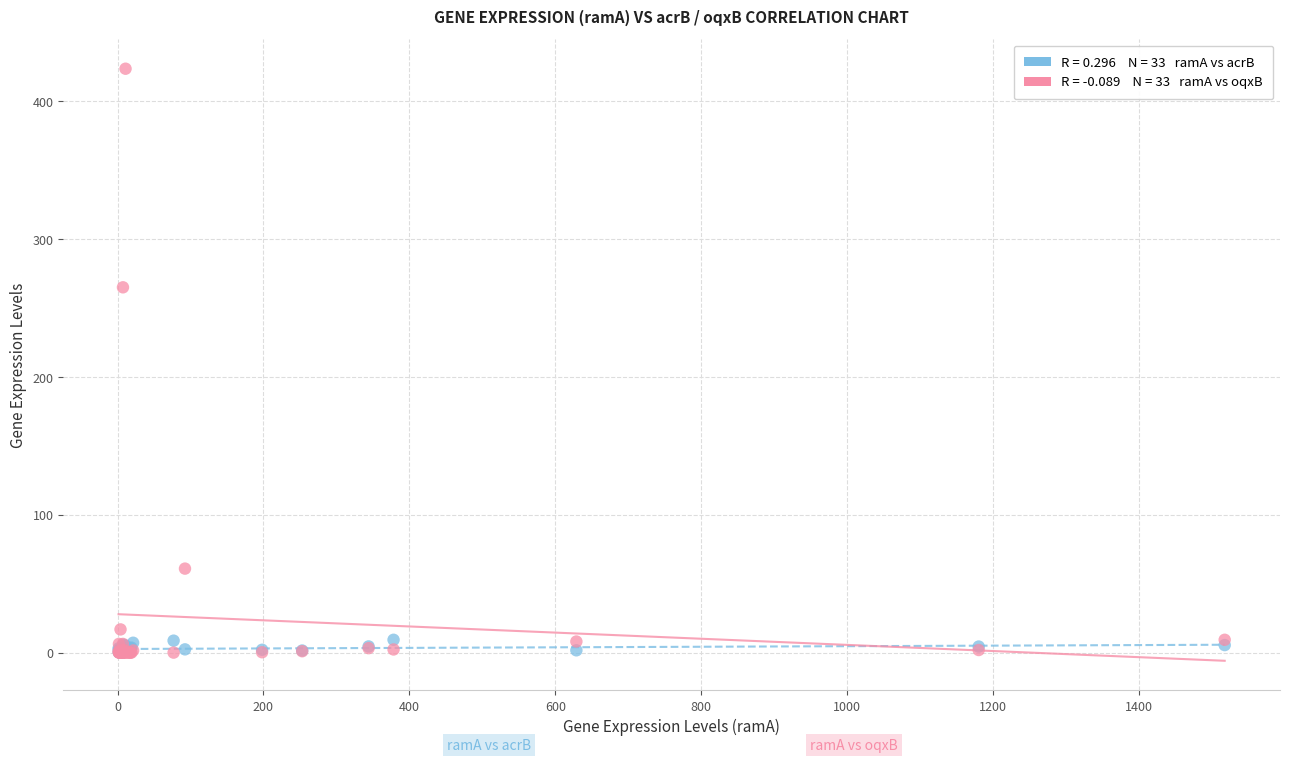

Across all series, what Y value is closest to 211?

265.0